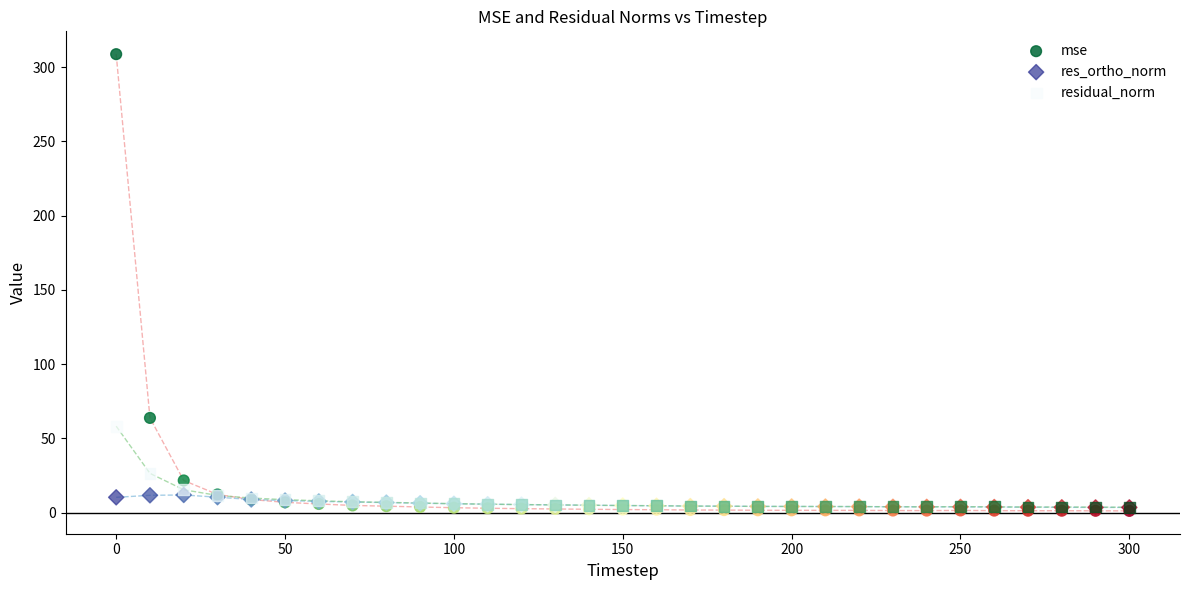

In the mse series, what Y value is closest to 155?

63.8